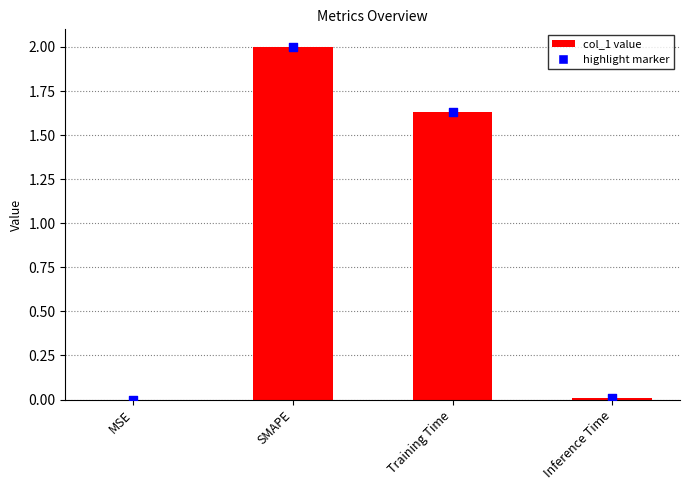

Between Training Time and Inference Time, which is larger?

Training Time